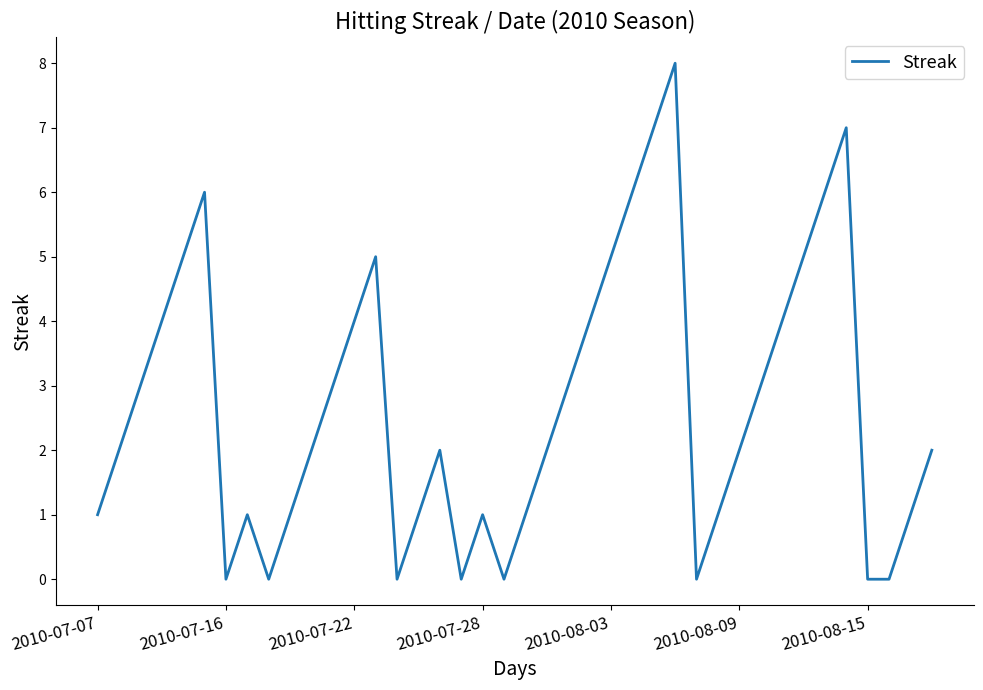

What is the maximum value shown in the chart?

8